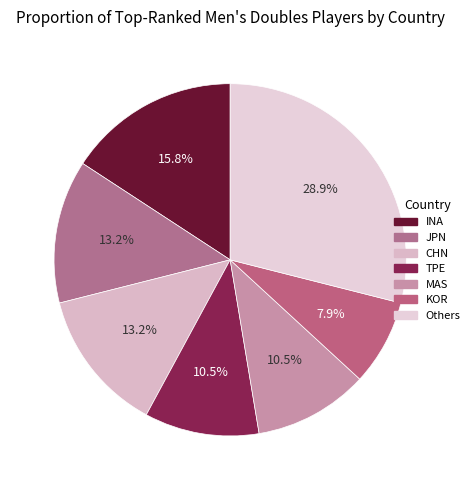

Does any single category account for the majority?

No